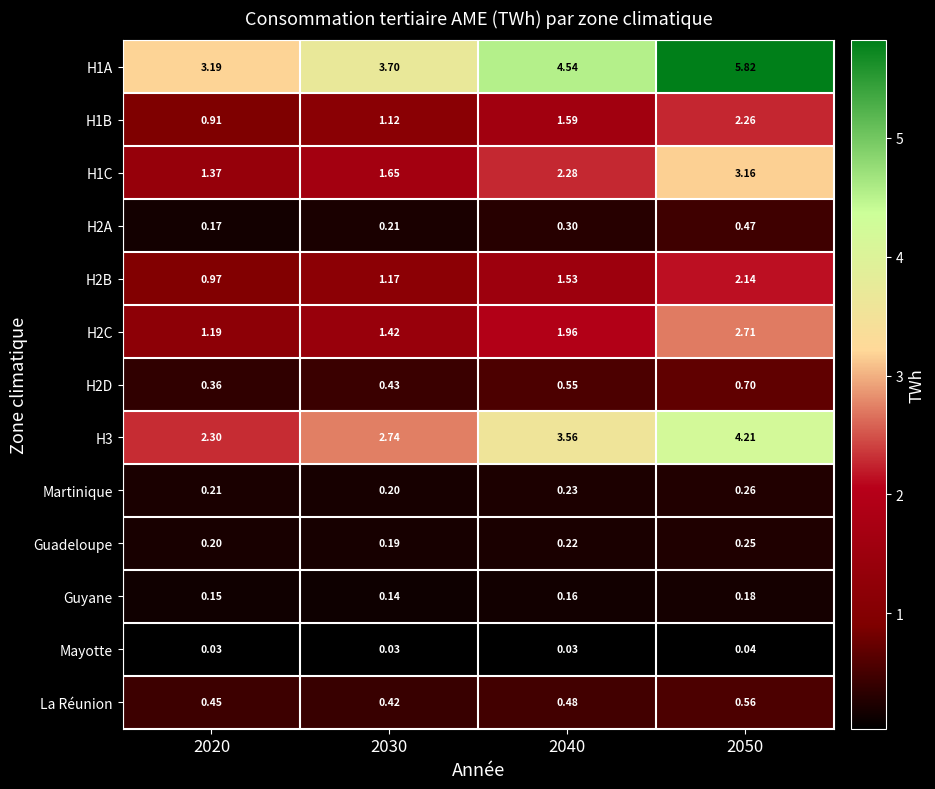

Is the value of Mayotte at 2040 greater than the value of H1A at 2040?

No